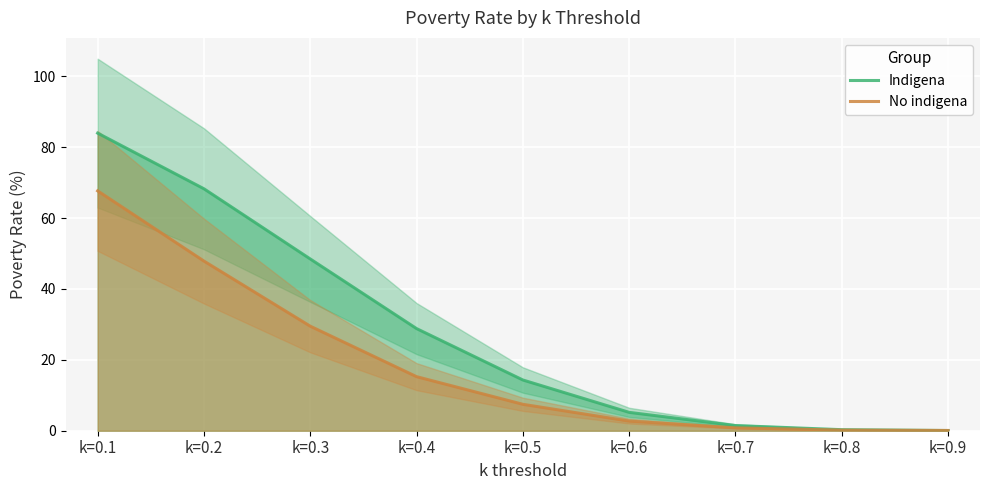

Count the number of categories in the chart.

9